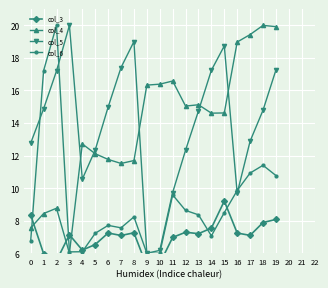

Where is the first local maximum for col_3?

3